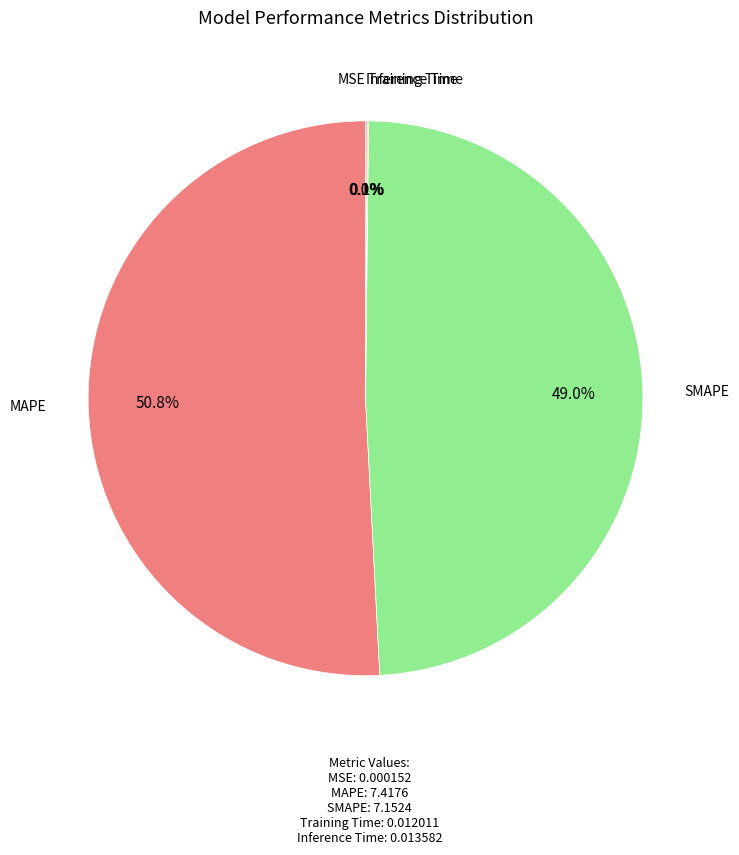

What is the majority slice?

MAPE